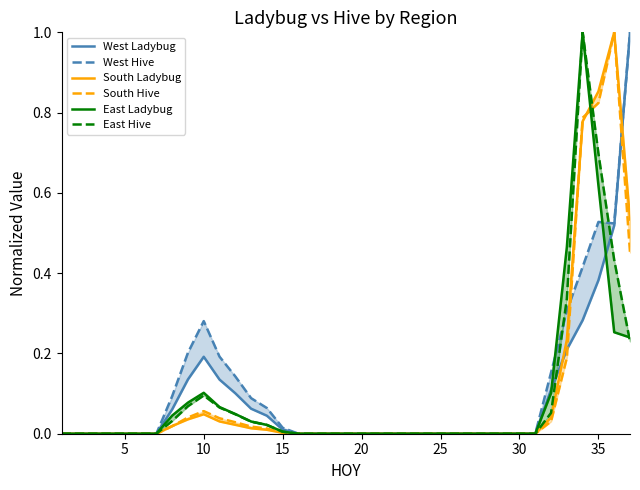

True or false: West Ladybug has more than 0 points higher than both neighbors.

True